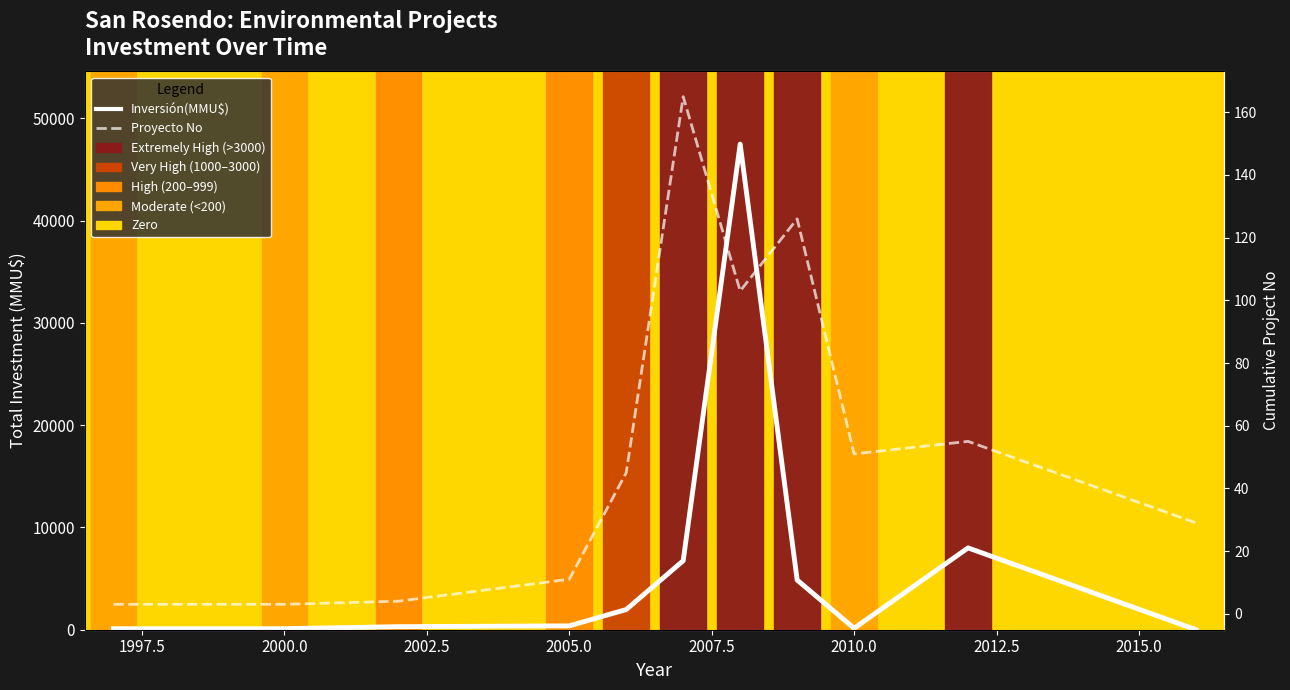

True or false: Inversión(MMU$) has more than 1 interior local peaks.

True